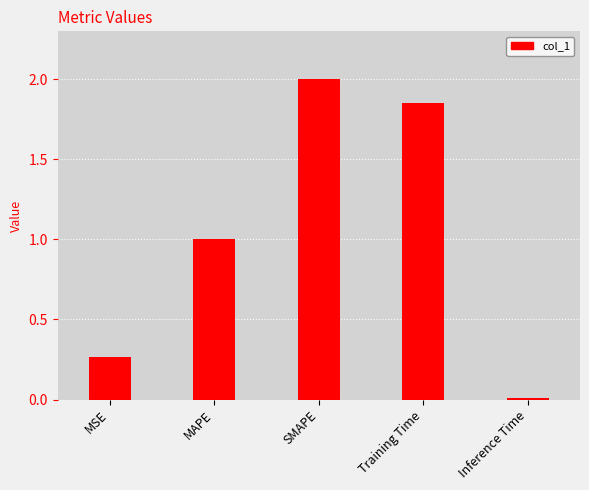

How many bars are there in total?

5